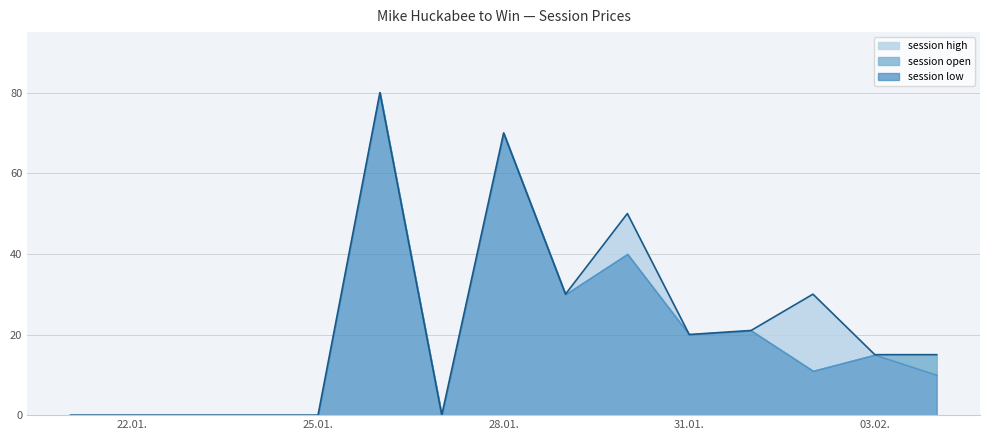

How many data points in session low are above 11?

7